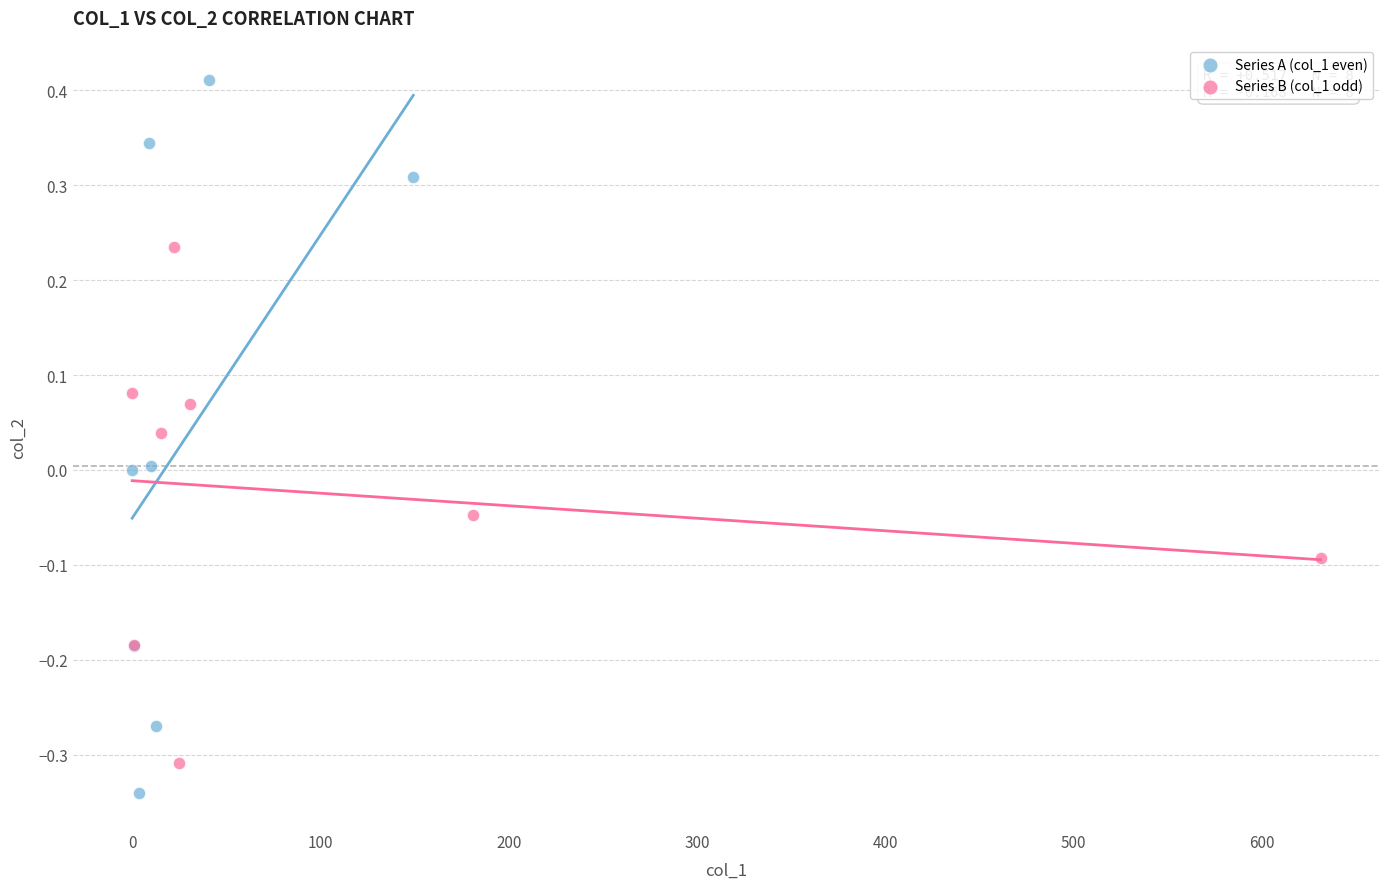

Which series contains the highest Y value?

Series A (col_1 even)